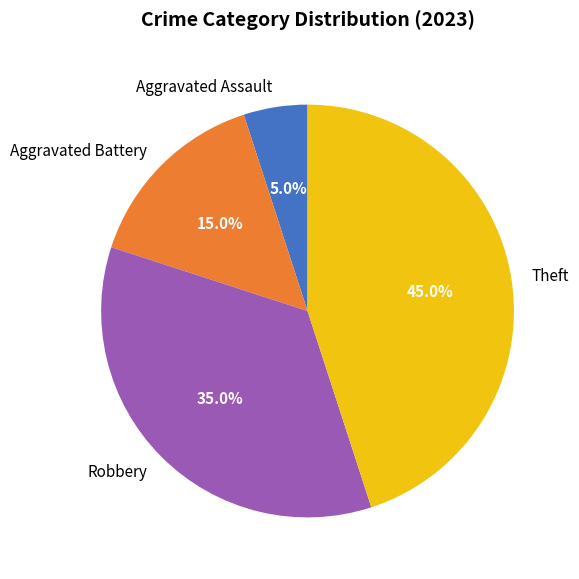

How many segments does this pie chart have?

4